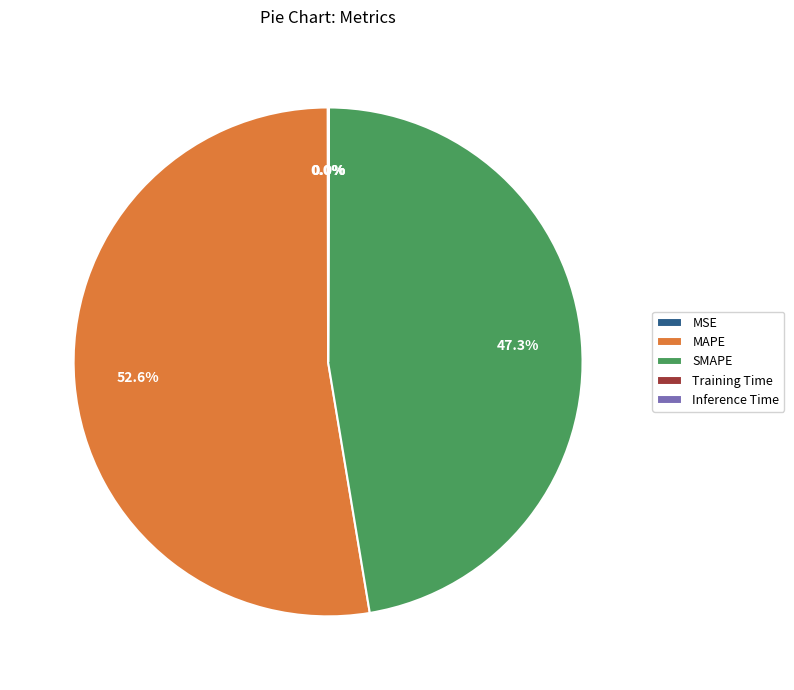

Is MAPE the majority of the pie?

Yes